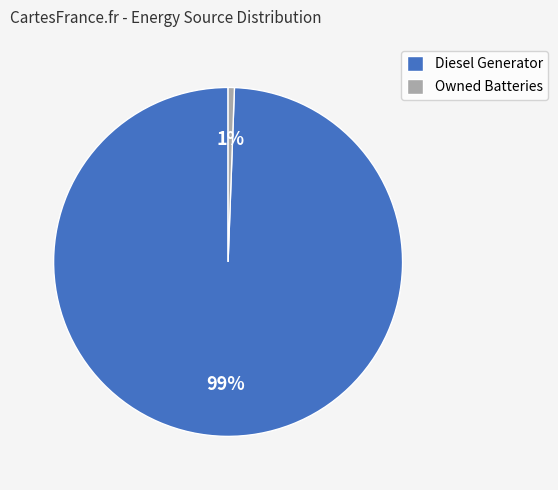

Rank the categories by value from lowest to highest.

Owned Batteries, Diesel Generator